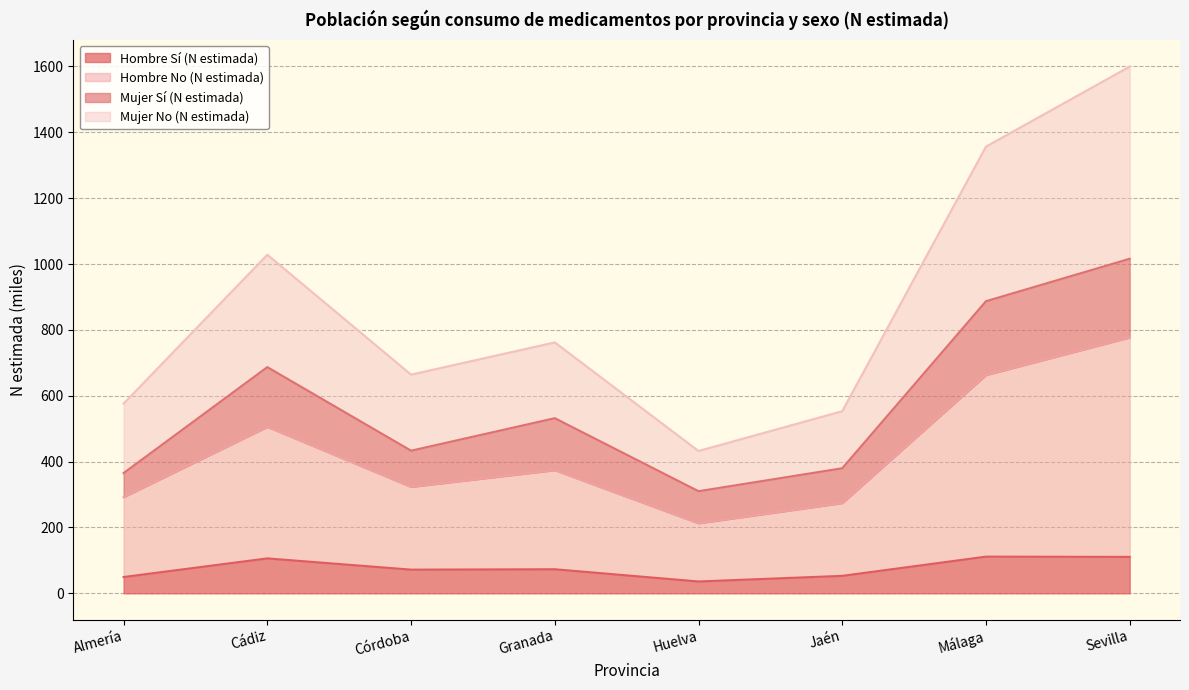

At which category is the sum across all series the highest?

Sevilla